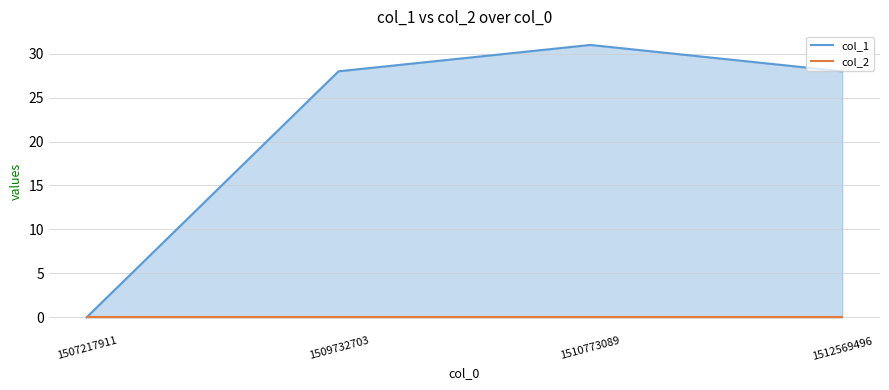

Rank the series by their maximum value, from highest to lowest.

col_1 mean, col_2 mean